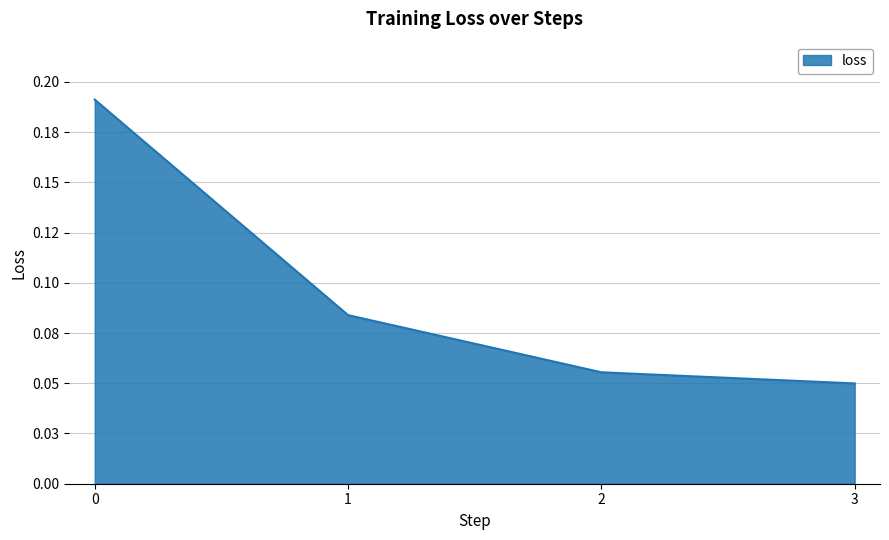

Does the chart have visible grid lines?

Yes